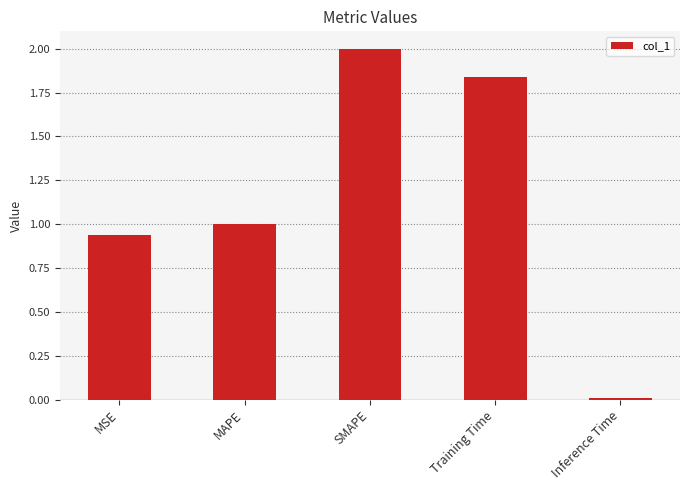

What is the label of the 4th bar from the right?

MAPE